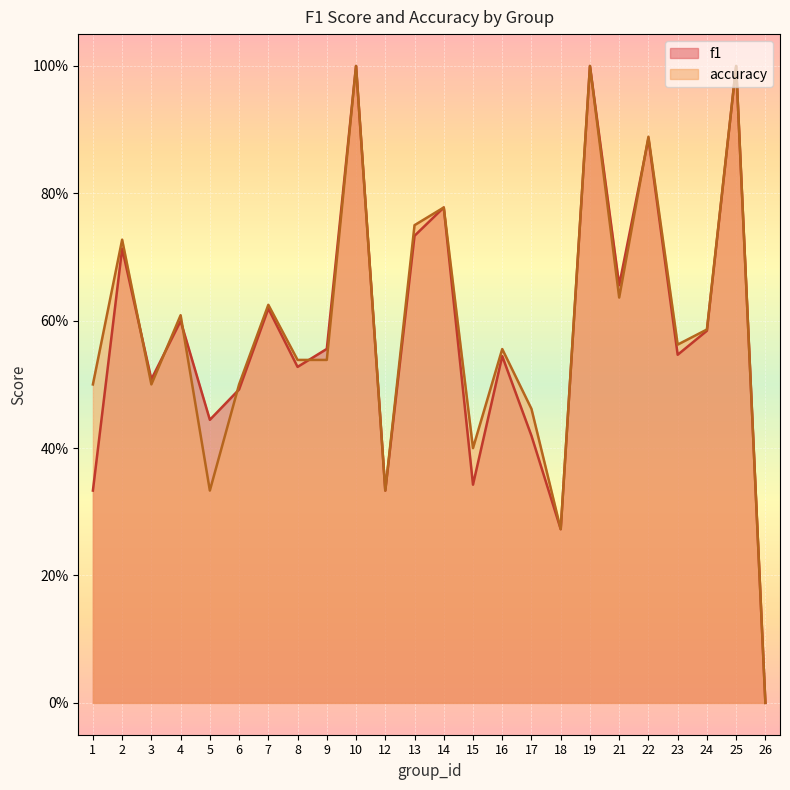

What is the average value of the f1 series?

0.6